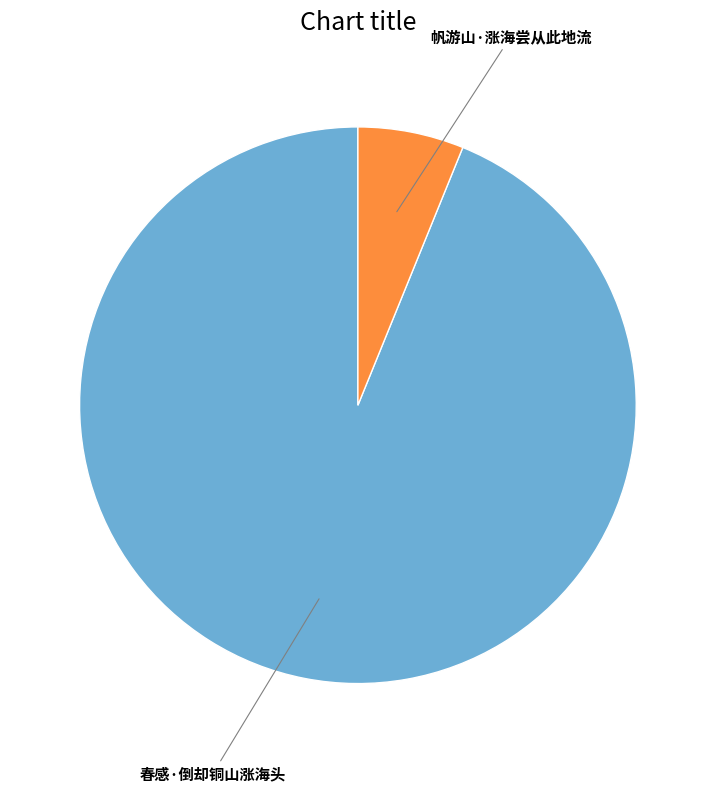

Which slice is the largest?

春感·倒却铜山涨海头